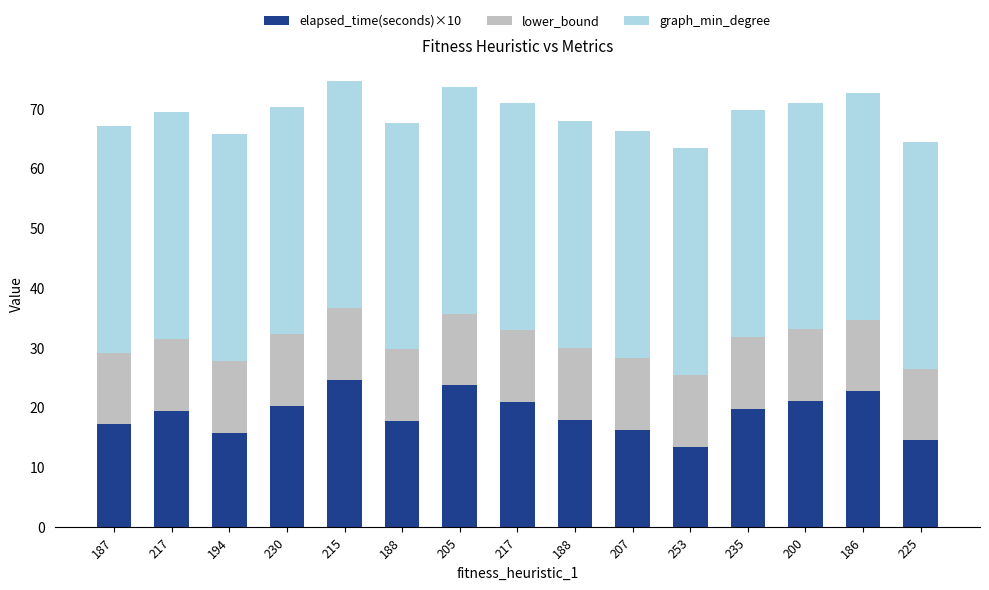

What are all the series names shown in the legend?

elapsed_time(seconds)×10, lower_bound, graph_min_degree